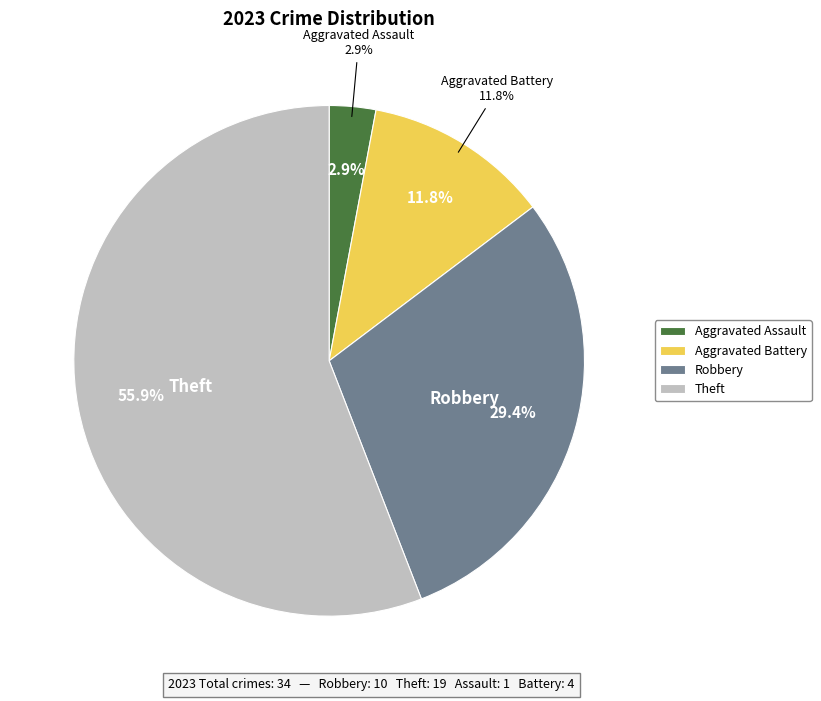

To the nearest percent, what portion does Aggravated Battery represent?

12%